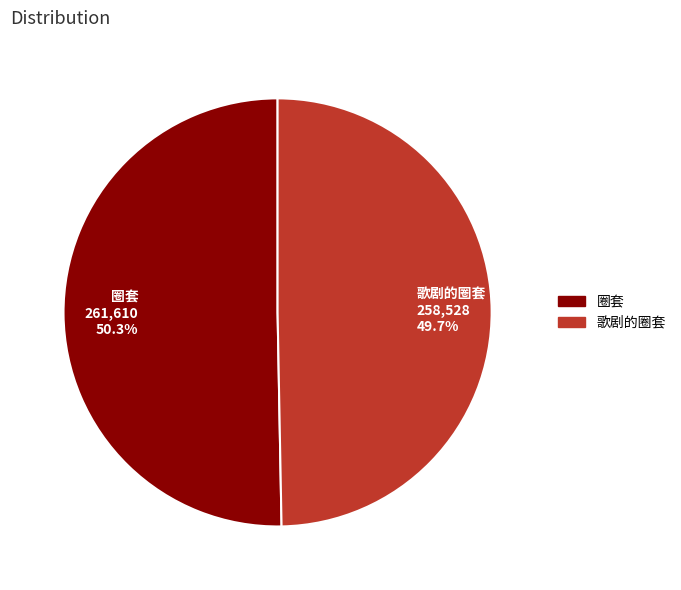

Count the number of slices in the pie.

2